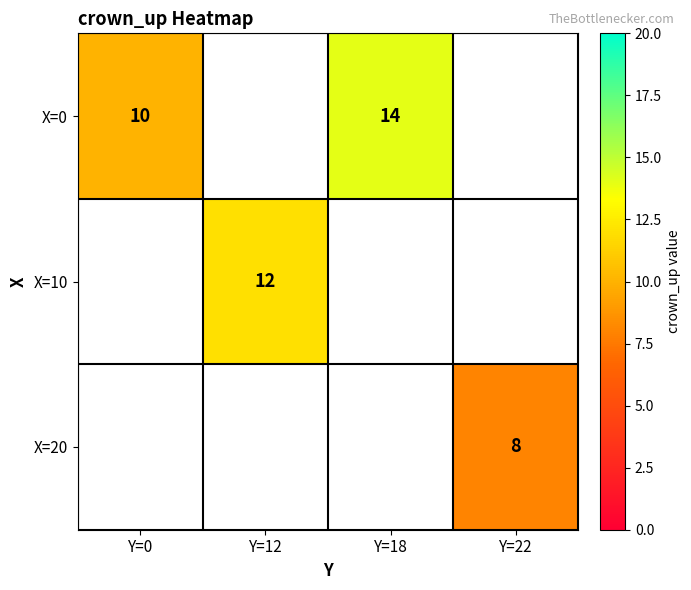

Is it true that X=10 equals 12 at Y=12?

True